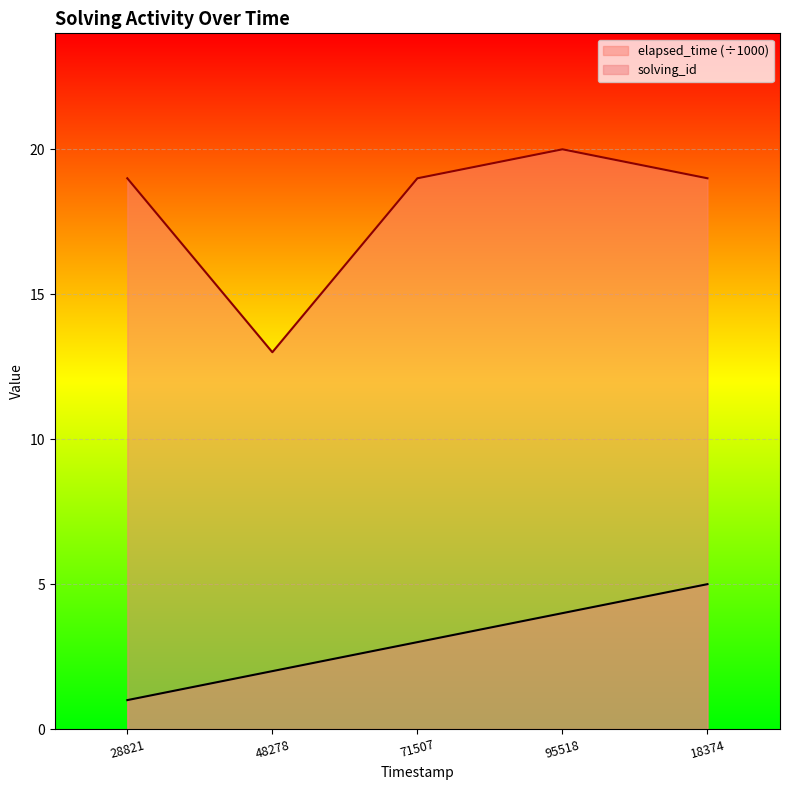

What is the difference between the highest and lowest values at 71507?

16